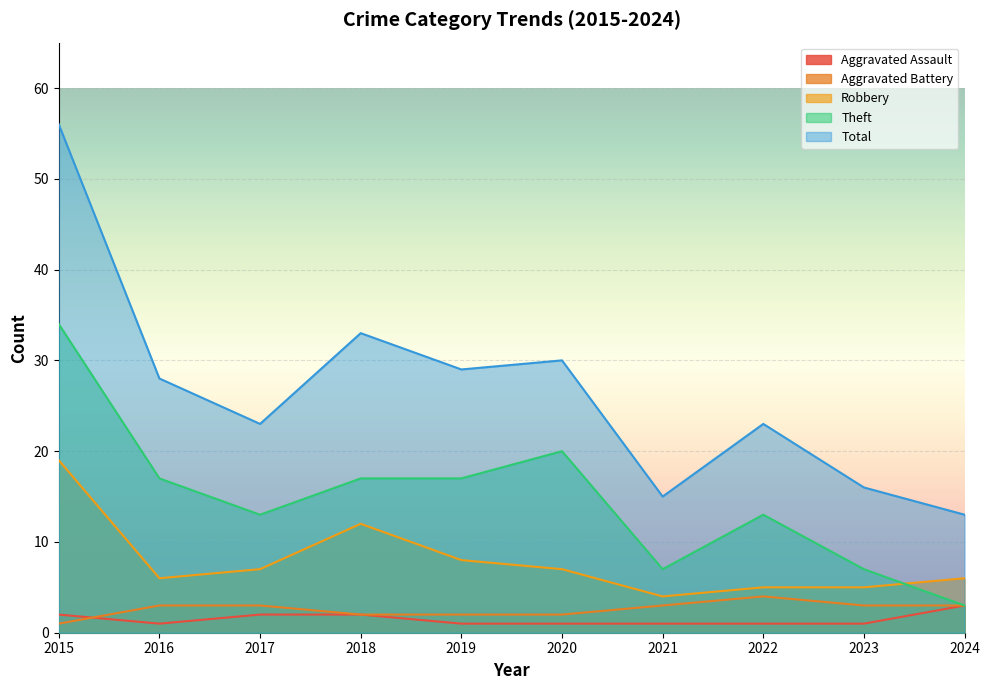

Count the Aggravated Assault values in the range 1 to 2.

9